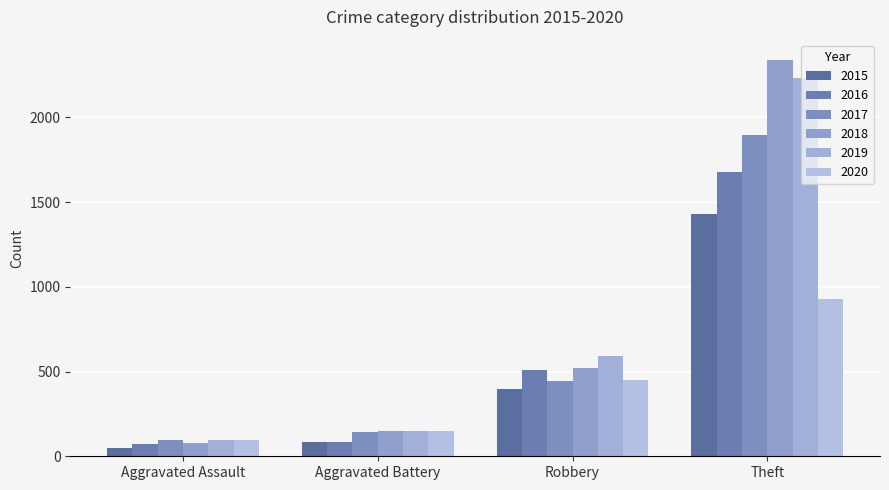

The 2019 series shows 1 at Robbery. True or false?

False